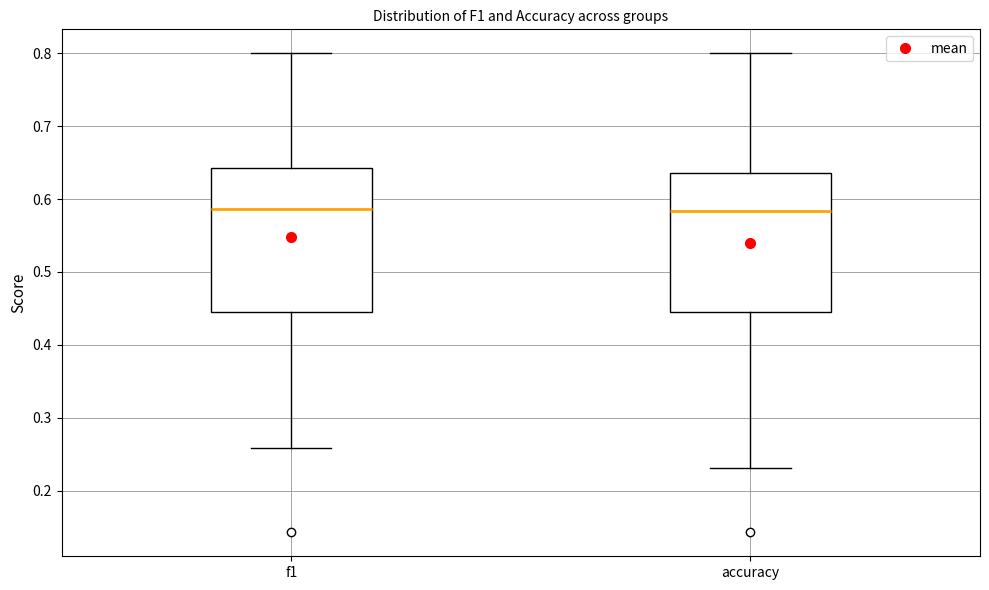

Reading left to right, read every box against the y-axis: the position of its median line, the range the box covers, and the ends of its whiskers. The values are not printed on the chart, so give them approximately, as read against the axis.

f1: median 0.59, box 0.44 to 0.64, whiskers 0.26 to 0.80
accuracy: median 0.58, box 0.44 to 0.64, whiskers 0.23 to 0.80